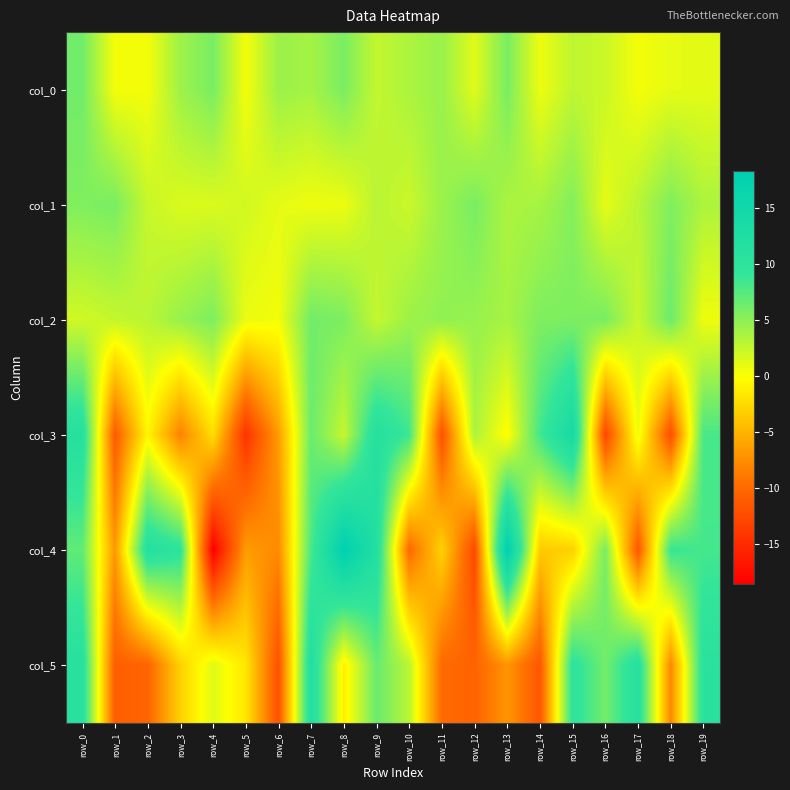

At which category is the sum across all series the highest?

row_0